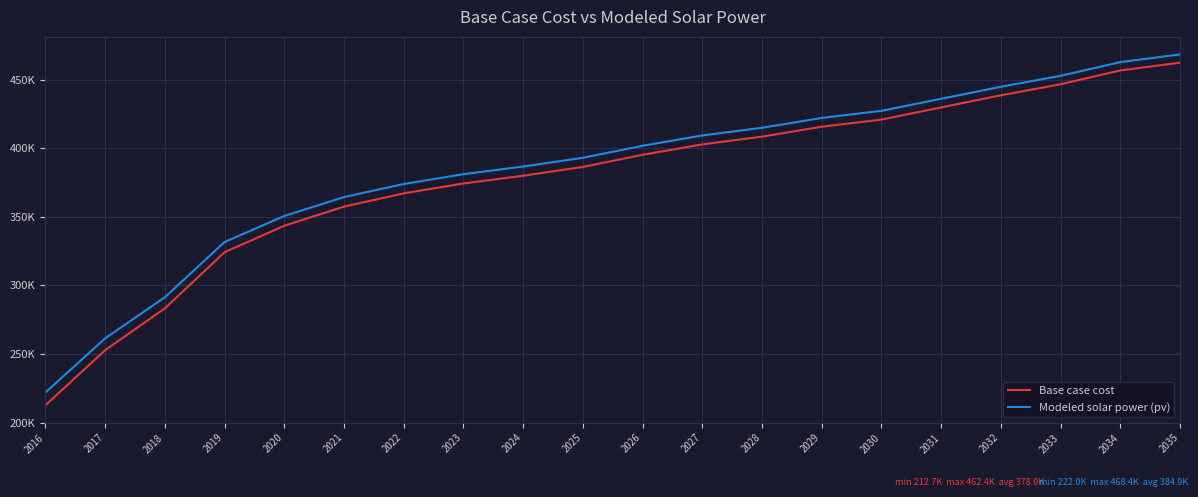

Reading right to left, list all the values displayed in this chart.

Base case cost: 2035=462417.8	2034=456778.5	2033=446700.7	2032=438652.0	2031=429798.5	2030=420945.0	2029=415733.3	2028=408496.2	2027=402867.3	2026=395266.2	2025=386428.9	2024=380001.8	2023=374378.1	2022=367147.7	2021=357507.0	2020=343532.8	2019=324269.3	2018=283334.3	2017=252833.7	2016=212701.4
Modeled solar power (pv): 2035=468449.9	2034=462838.8	2033=452853.1	2032=444873.1	2031=436102.7	2030=427334.0	2029=422144.0	2028=414968.6	2027=409376.5	2026=401839.8	2025=393095.5	2024=386722.5	2023=381140.6	2022=373980.6	2021=364453.7	2020=350665.5	2019=331690.3	2018=291433.1	2017=261435.1	2016=221987.4